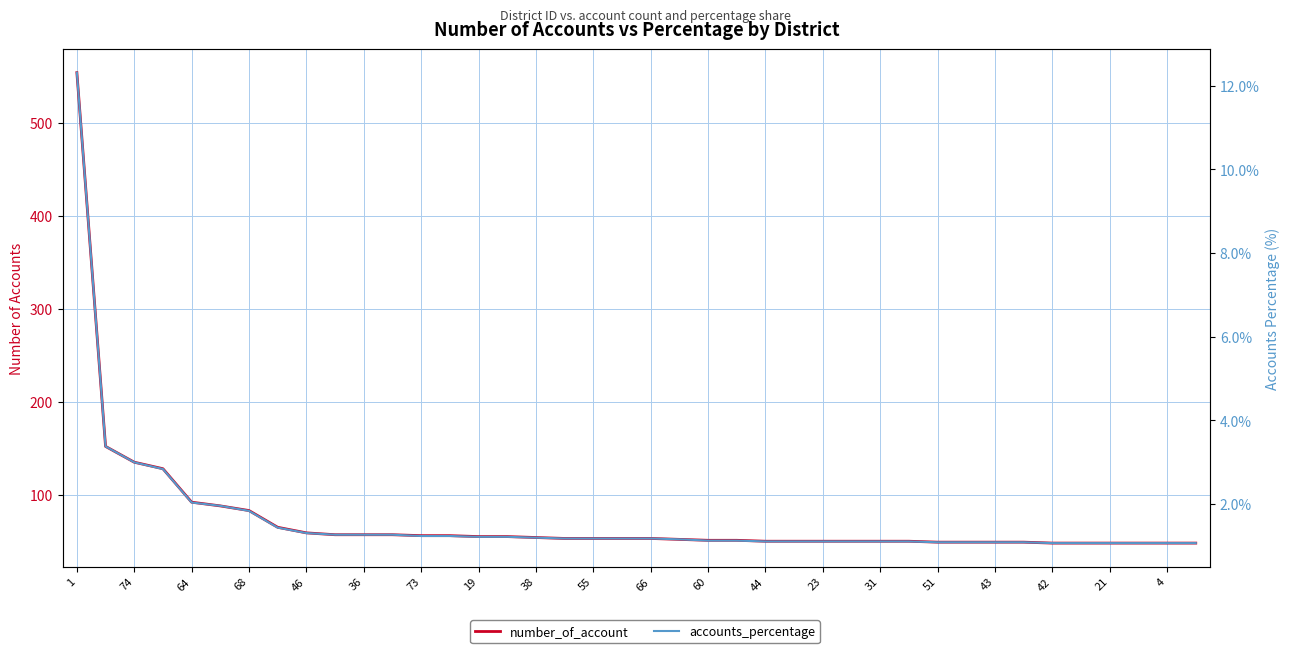

How many values in the number_of_account series exceed 53?

17